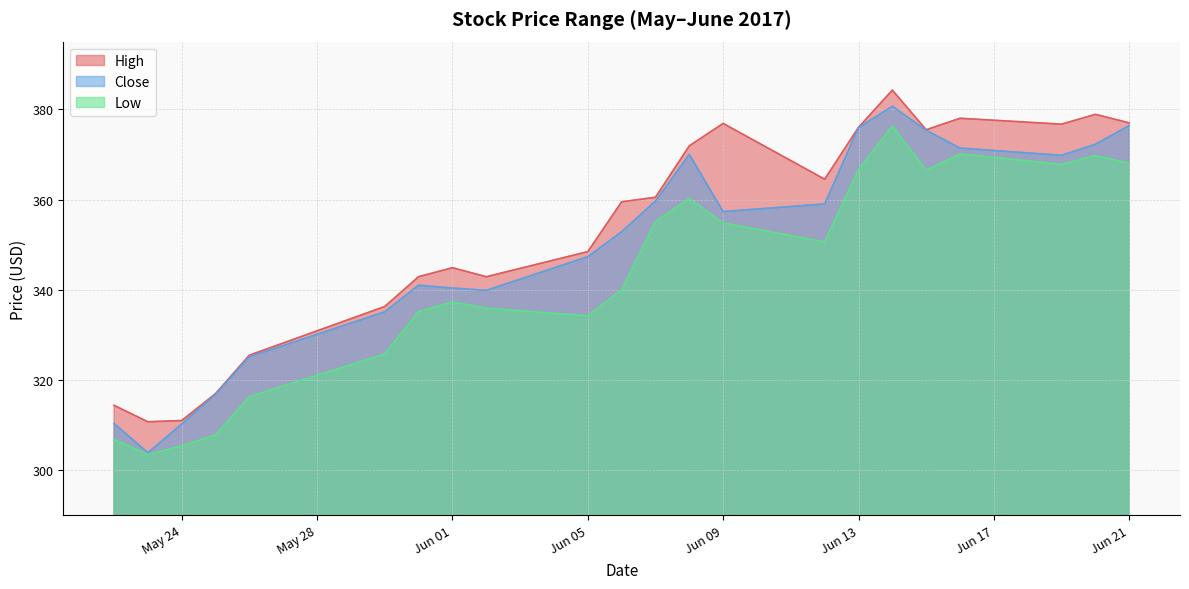

What is the average value of the Close series?

349.6